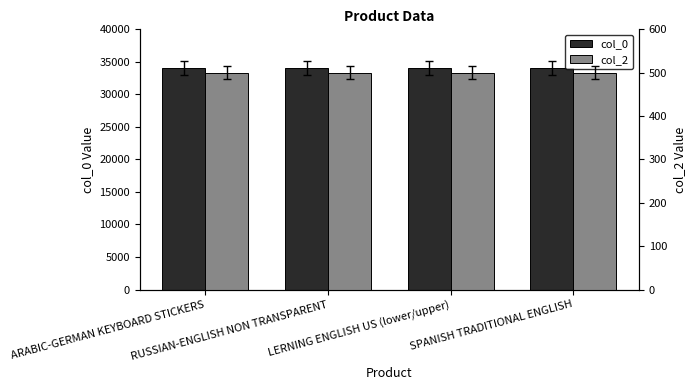

The value of col_2 at RUSSIAN-ENGLISH NON TRANSPARENT is 169. True or false?

False